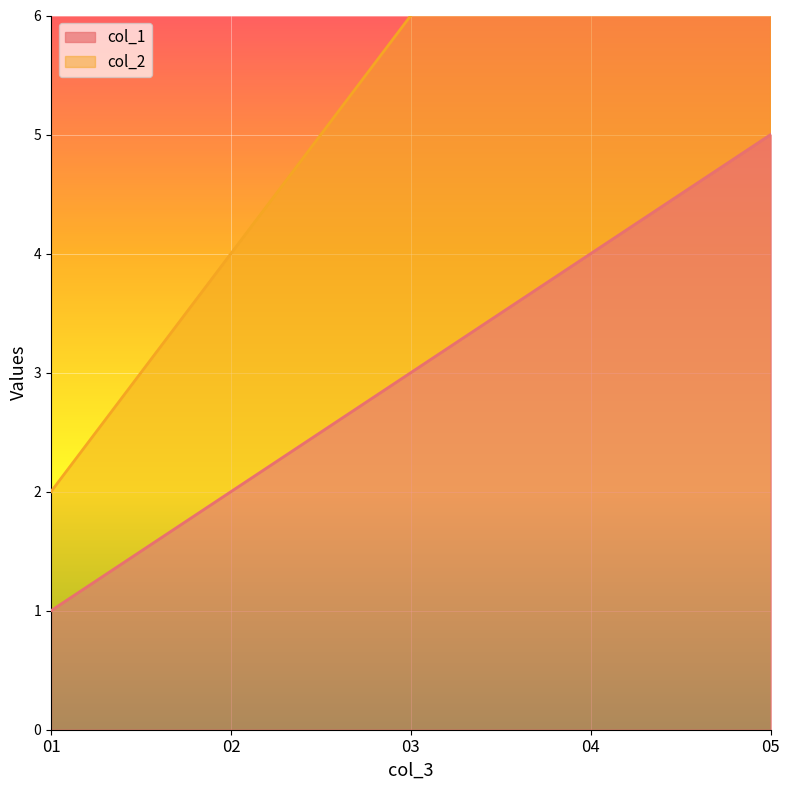

Rank the series by their maximum value, from highest to lowest.

col_2, col_1